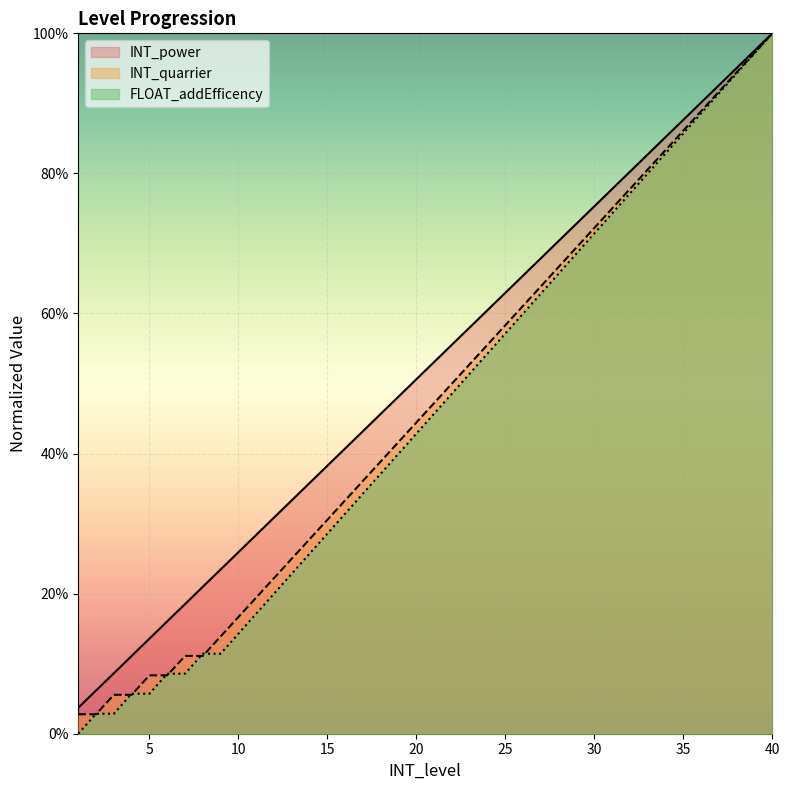

What is the value of the INT_quarrier point at the 29th from the left?

0.7